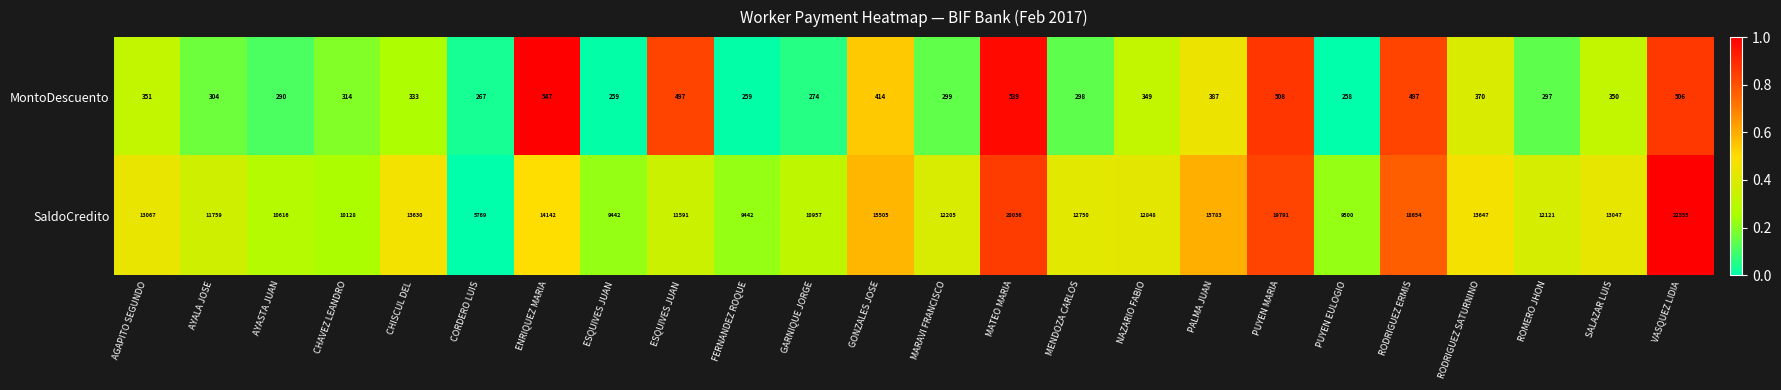

Count the number of categories in the chart.

24